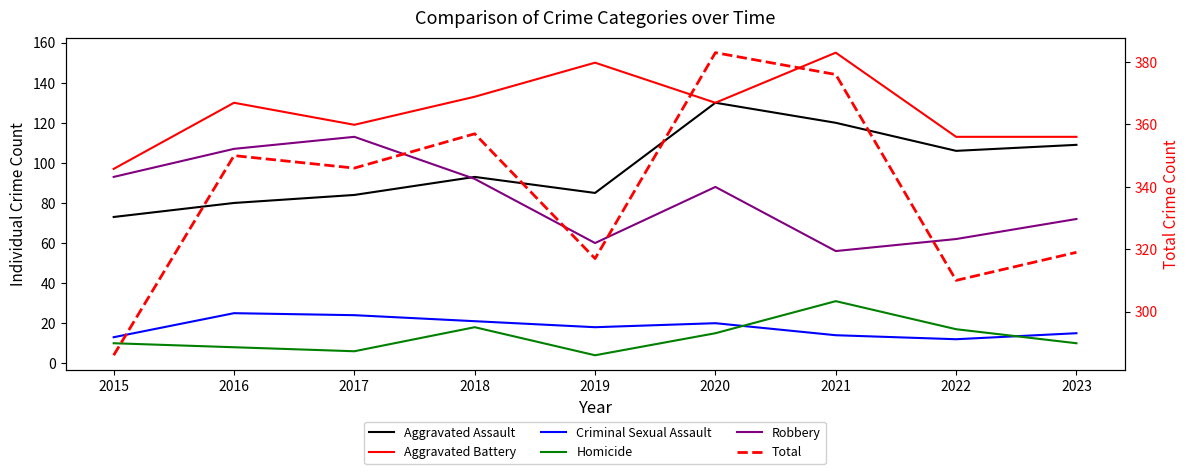

Reading right to left, extract all data points from this chart.

Aggravated Assault: 109	106	120	130	85	93	84	80	73
Aggravated Battery: 113	113	155	130	150	133	119	130	97
Criminal Sexual Assault: 15	12	14	20	18	21	24	25	13
Homicide: 10	17	31	15	4	18	6	8	10
Robbery: 72	62	56	88	60	92	113	107	93
Total: 319	310	376	383	317	357	346	350	286